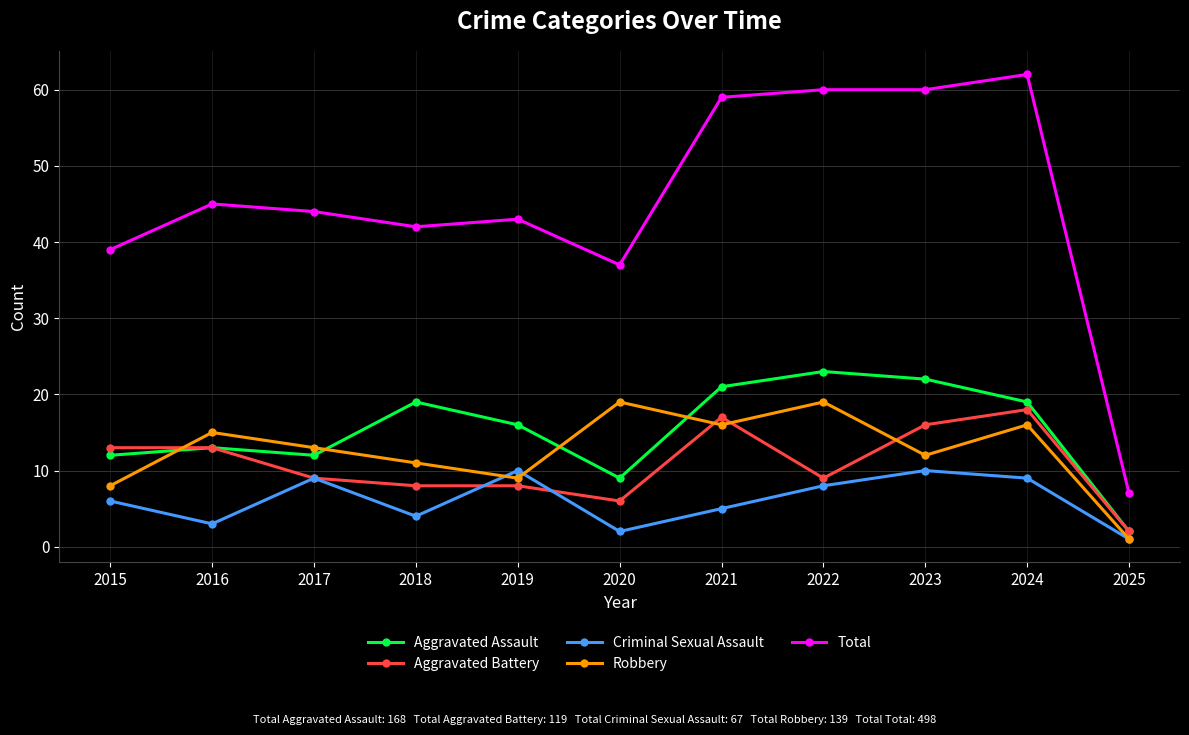

What is the spread (max minus min) of values at 2022?

52